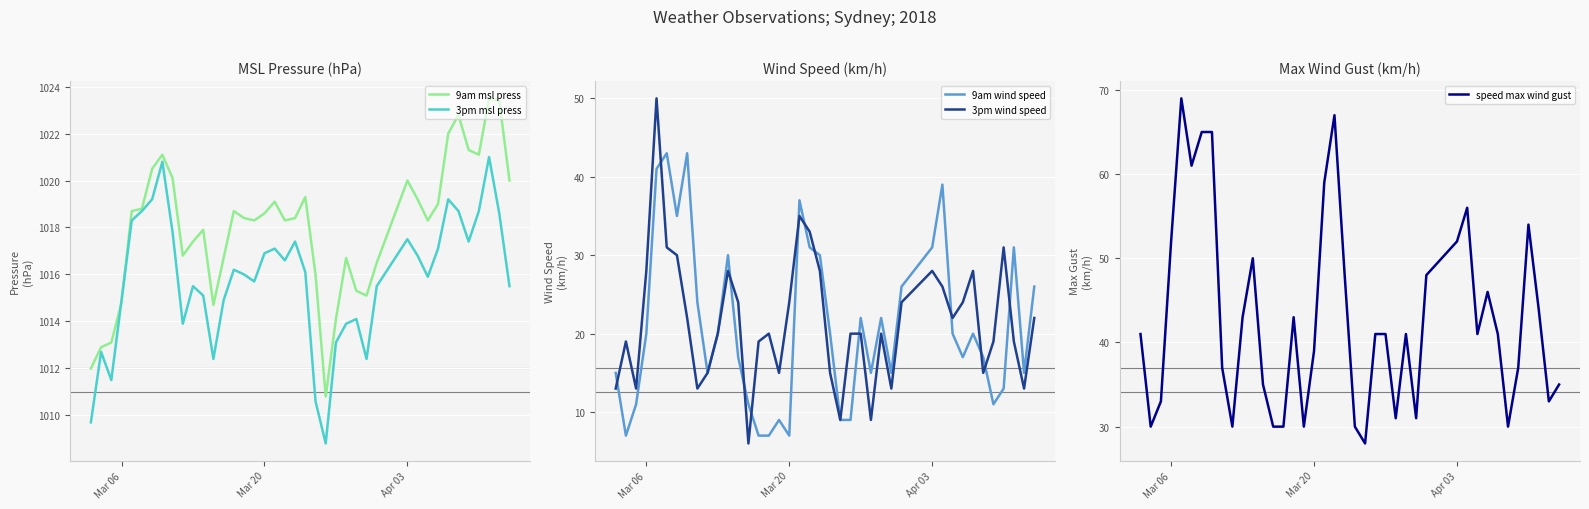

The 9am msl press series shows 1607.8 at Apr 03. True or false?

False